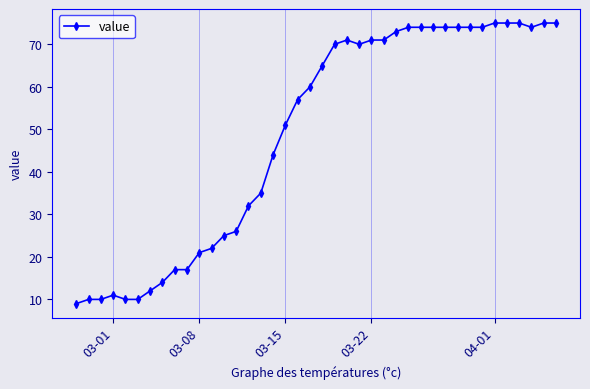

Reading left to right, what are all the values shown in this chart?

9	10	10	11	10	10	12	14	17	17	21	22	25	26	32	35	44	51	57	60	65	70	71	70	71	71	73	74	74	74	74	74	74	74	75	75	75	74	75	75